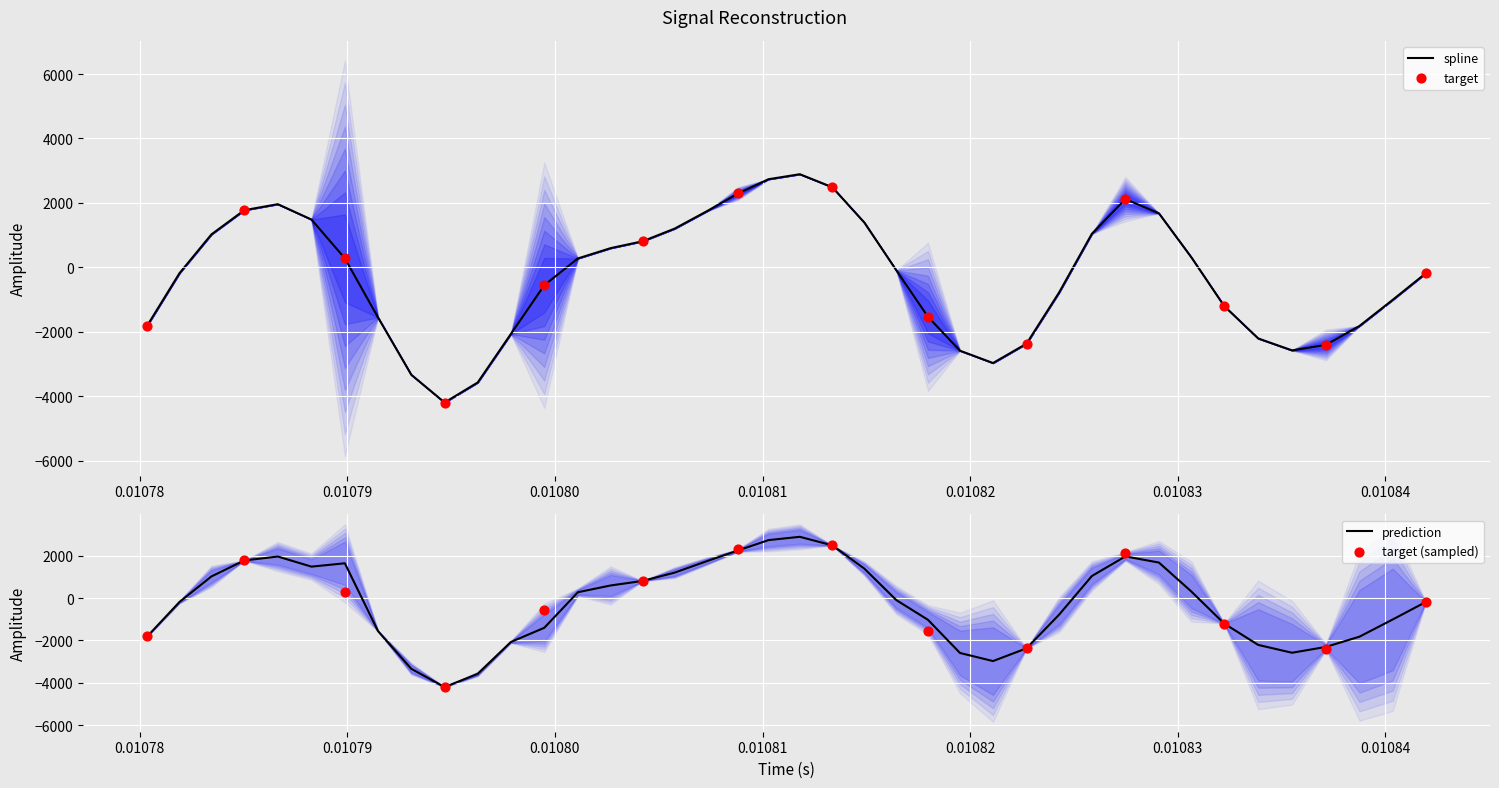

What is the maximum value for spline?

2890.8